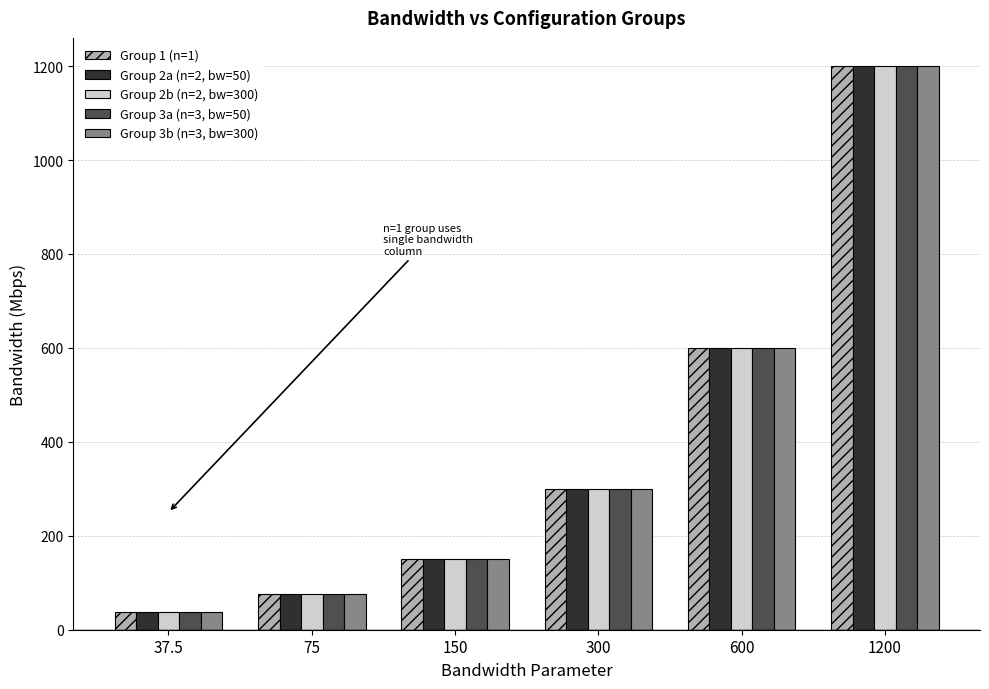

Reading left to right, extract all data points from this chart.

Group 1 (n=1): 37.5=37.5	75=75.0	150=150.0	300=300.0	600=600.0	1200=1200.0
Group 2a (n=2, bw=50): 37.5=37.5	75=75.0	150=150.0	300=300.0	600=600.0	1200=1200.0
Group 2b (n=2, bw=300): 37.5=37.5	75=75.0	150=150.0	300=300.0	600=600.0	1200=1200.0
Group 3a (n=3, bw=50): 37.5=37.5	75=75.0	150=150.0	300=300.0	600=600.0	1200=1200.0
Group 3b (n=3, bw=300): 37.5=37.5	75=75.0	150=150.0	300=300.0	600=600.0	1200=1200.0